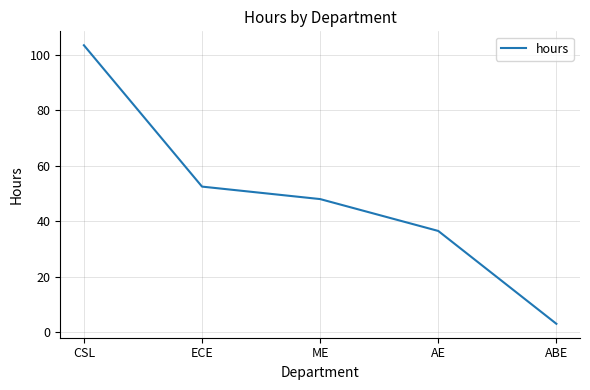

What is the difference between the second highest and minimum values?

49.5